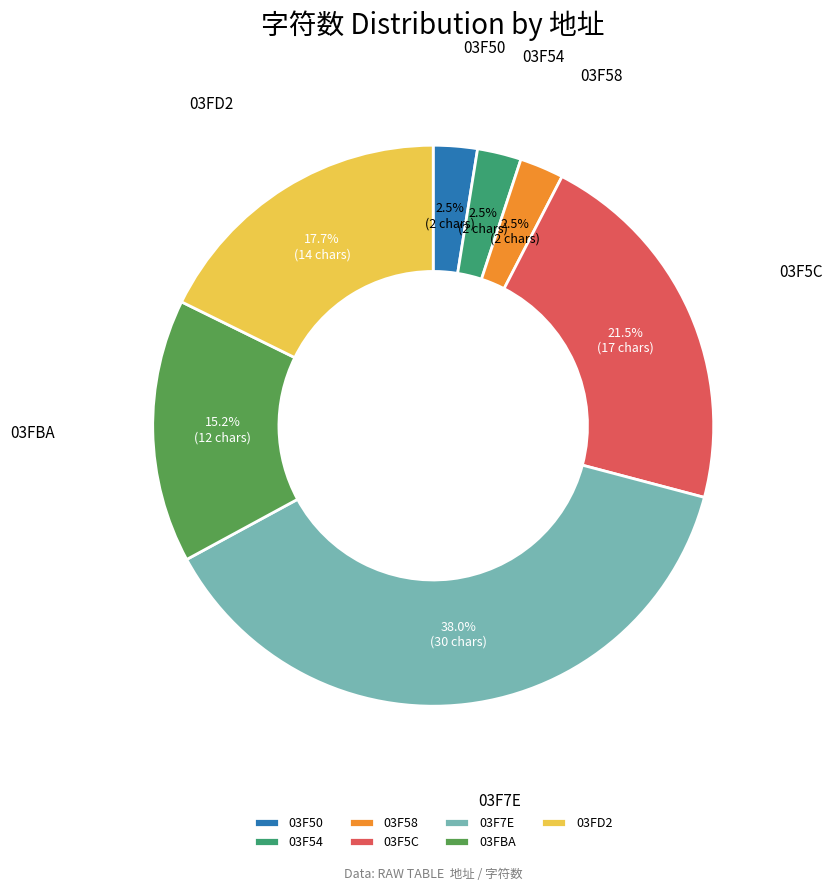

How much of the chart is everything except 03FBA?

84.8%